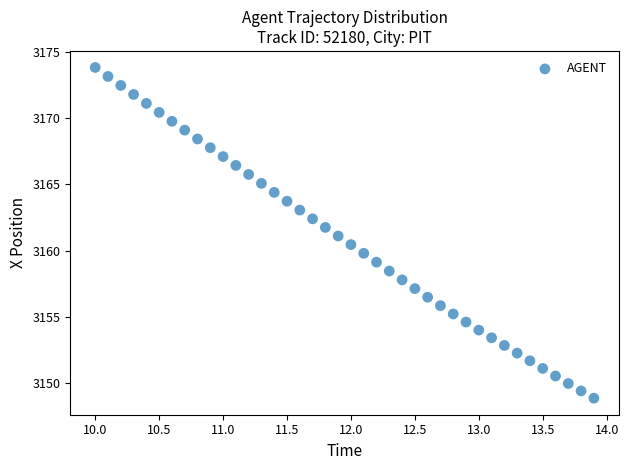

What is the range of Y values (max minus min)?

25.0